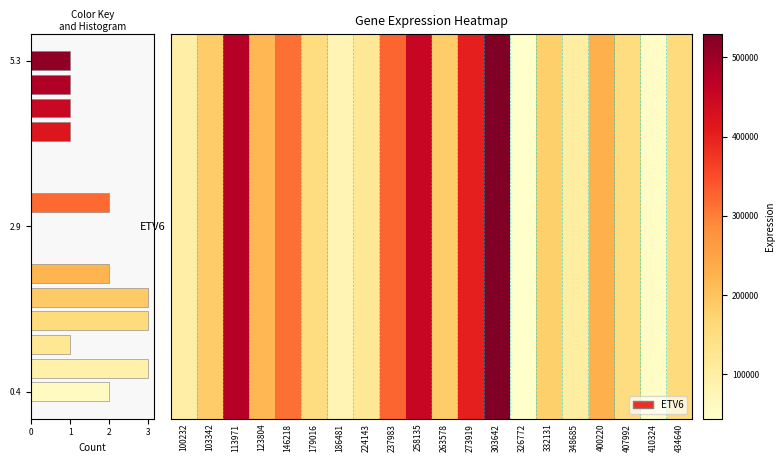

What is the maximum value shown in the chart?

3